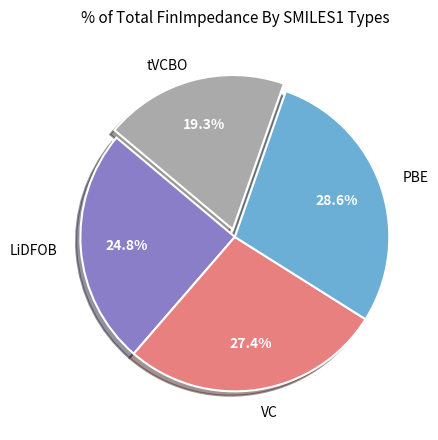

Does LiDFOB represent more than half of the total?

No